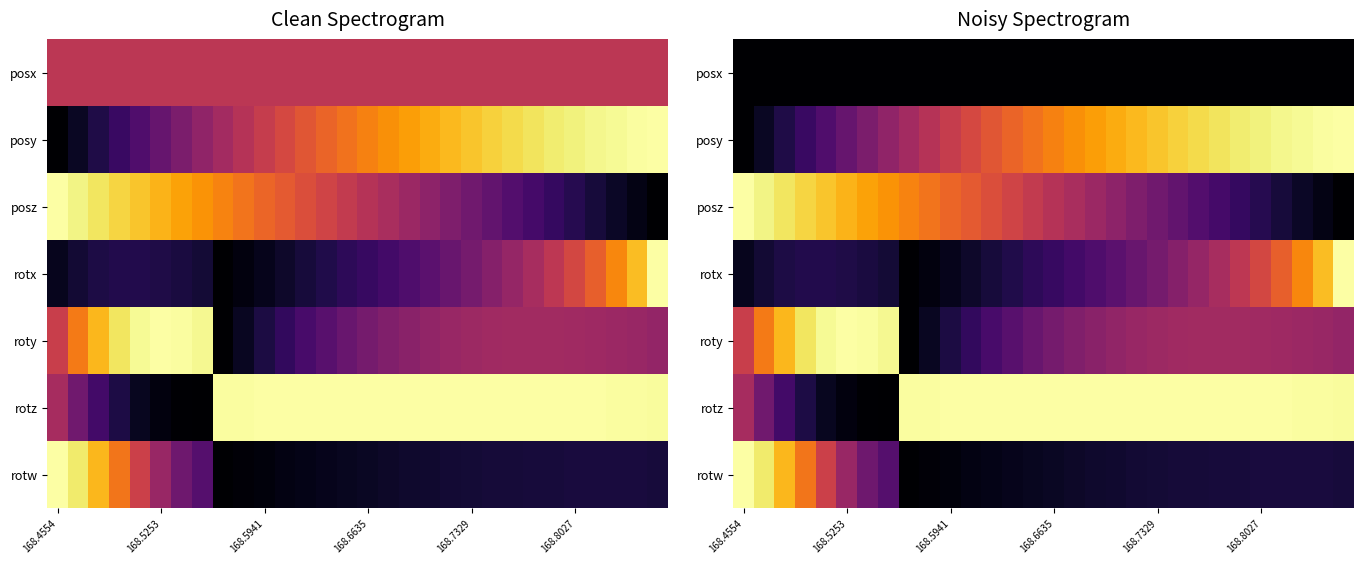

At how many categories does at least one series exceed 0?

30